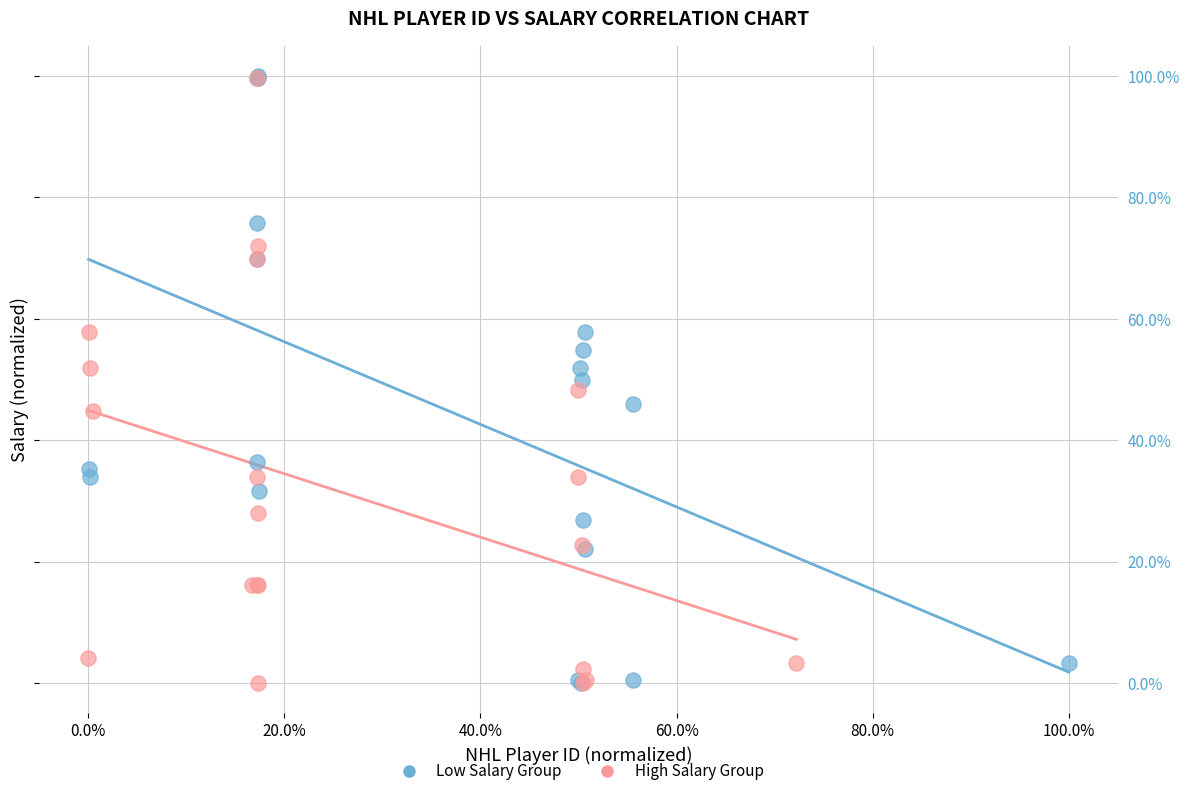

What are all the series names shown in the legend?

Low Salary Group, High Salary Group